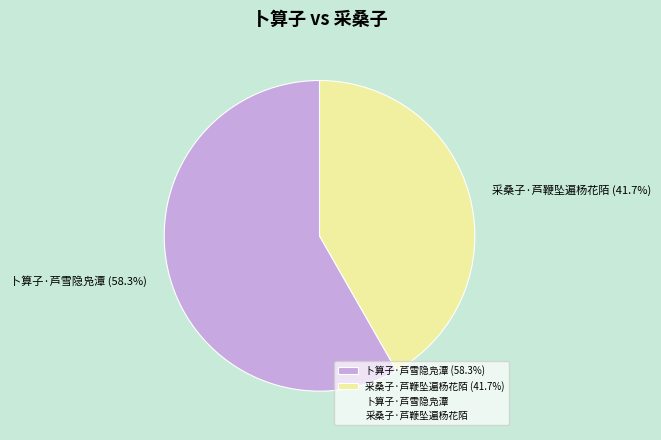

To the nearest percent, what percentage of the pie is 采桑子·芦鞭坠遍杨花陌?

42%